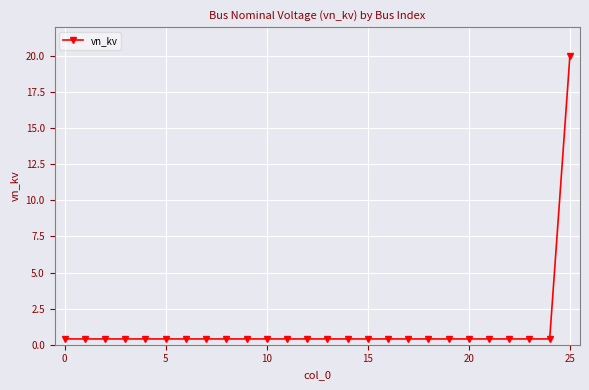

What is the greatest value displayed?

20.0